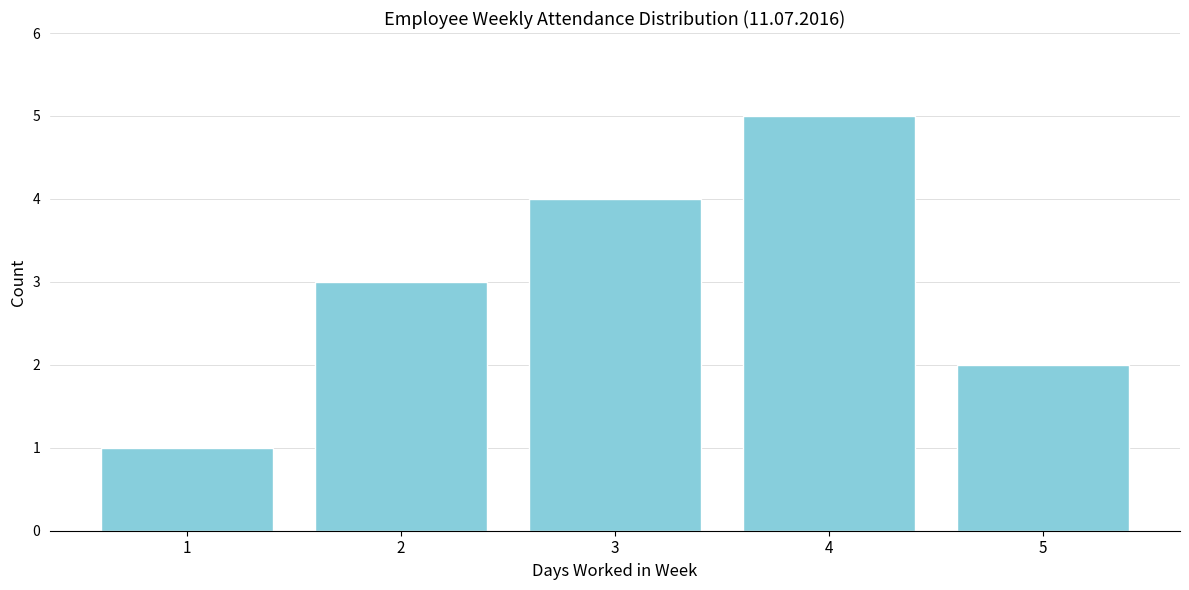

Reading left to right, list all the values displayed in this chart.

1=1	2=3	3=4	4=5	5=2